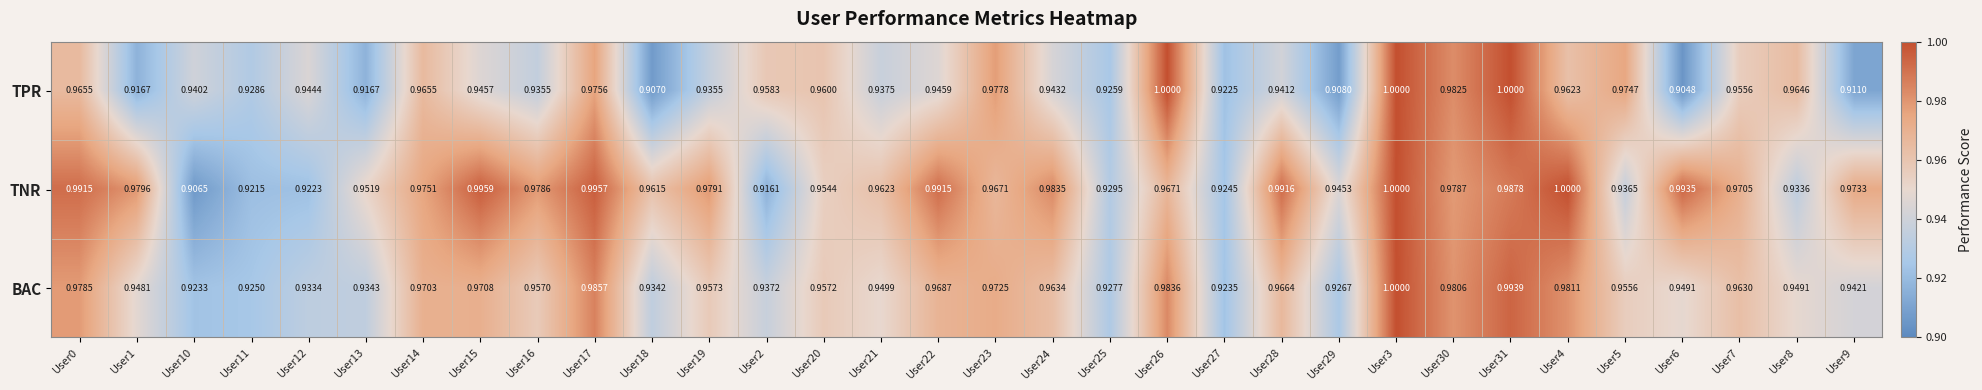

Rank the series by their average value, from lowest to highest.

TPR, BAC, TNR